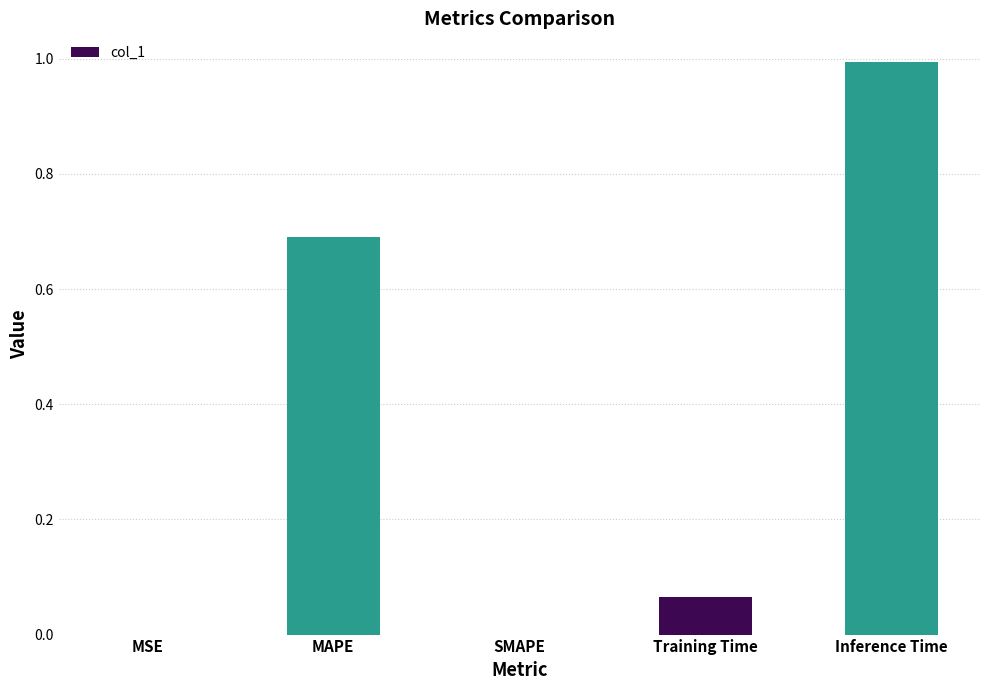

True or false: the data shows 0.0 at SMAPE.

True